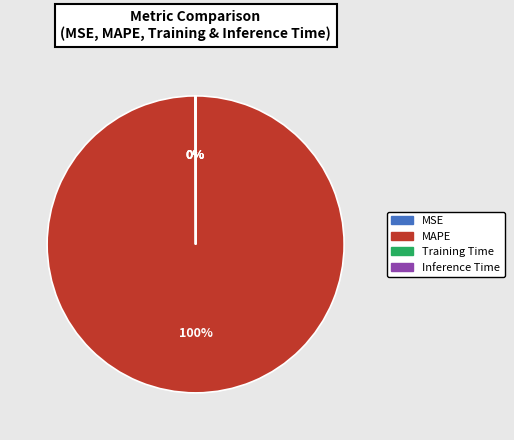

Is MAPE the majority of the pie?

Yes